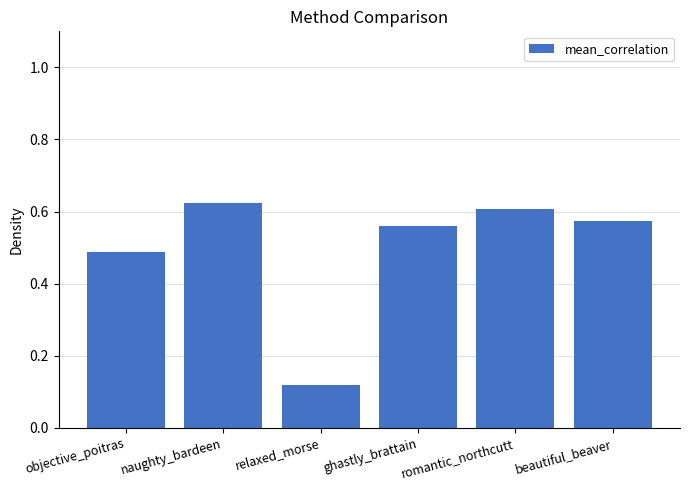

Which category has the lowest value across all series?

relaxed_morse